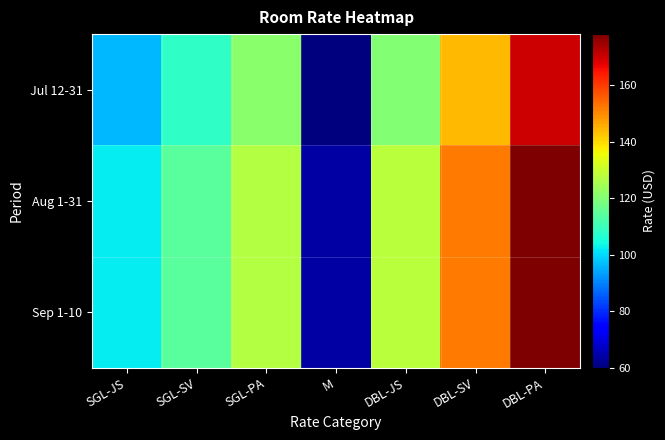

Reading left to right, what are all the values shown in this chart?

Jul 12-31: SGL-JS=96	SGL-SV=108	SGL-PA=121	M=60	DBL-JS=120	DBL-SV=144	DBL-PA=170
Aug 1-31: SGL-JS=102	SGL-SV=114	SGL-PA=127	M=64	DBL-JS=128	DBL-SV=152	DBL-PA=178
Sep 1-10: SGL-JS=102	SGL-SV=114	SGL-PA=127	M=64	DBL-JS=128	DBL-SV=152	DBL-PA=178